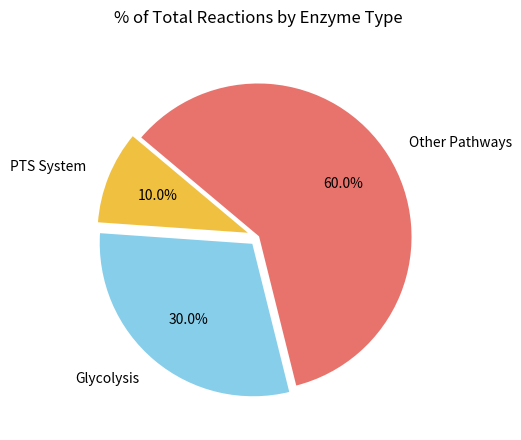

Rank the categories by value from highest to lowest.

Other Pathways, Glycolysis, PTS System